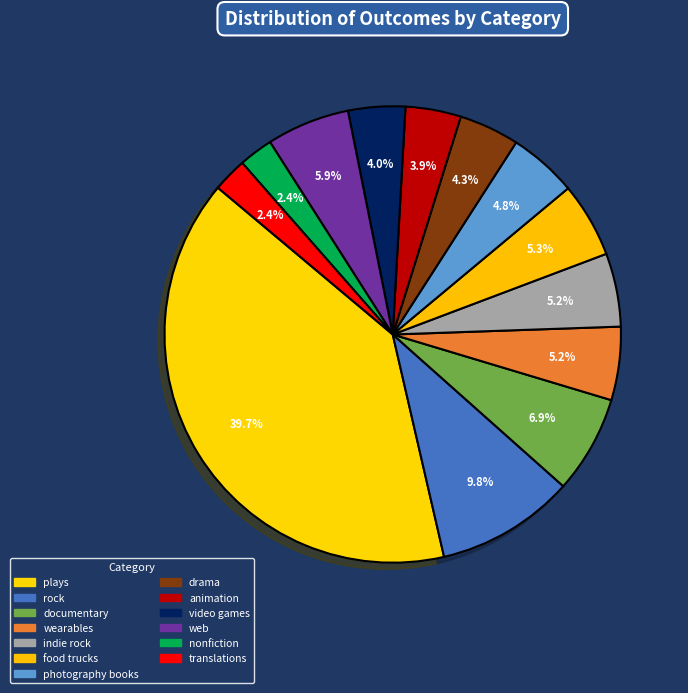

To the nearest percent, what portion does documentary represent?

7%